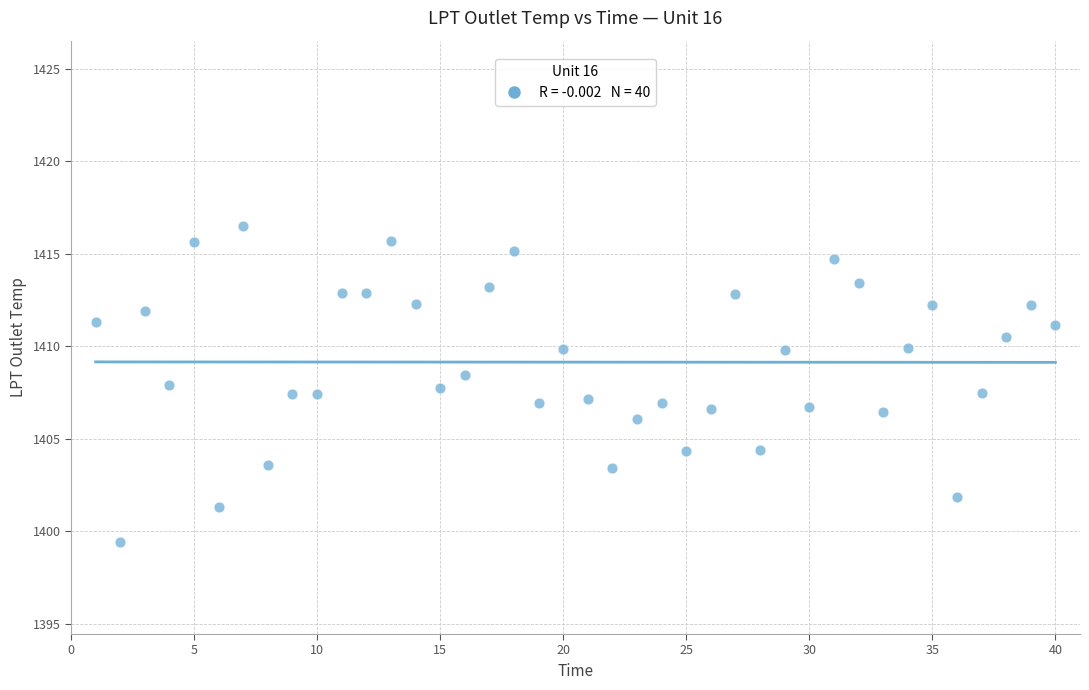

What is the range of Y values (max minus min)?

17.1